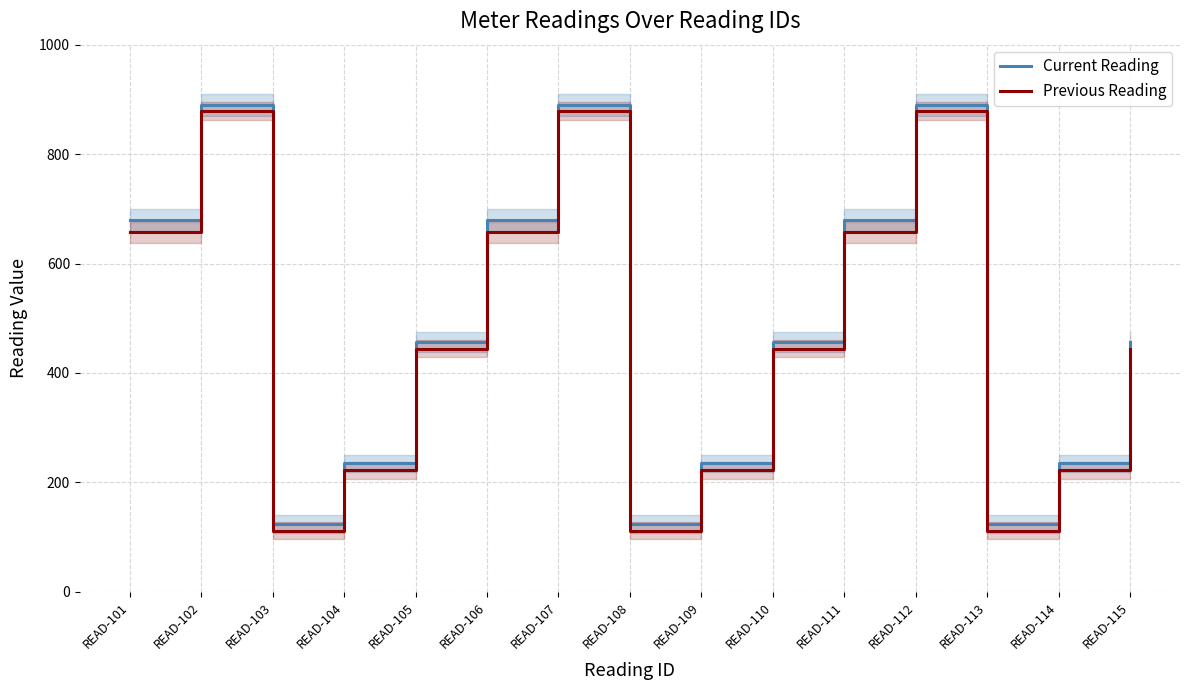

Is it true that Previous Reading equals 111.2 at READ-113?

True